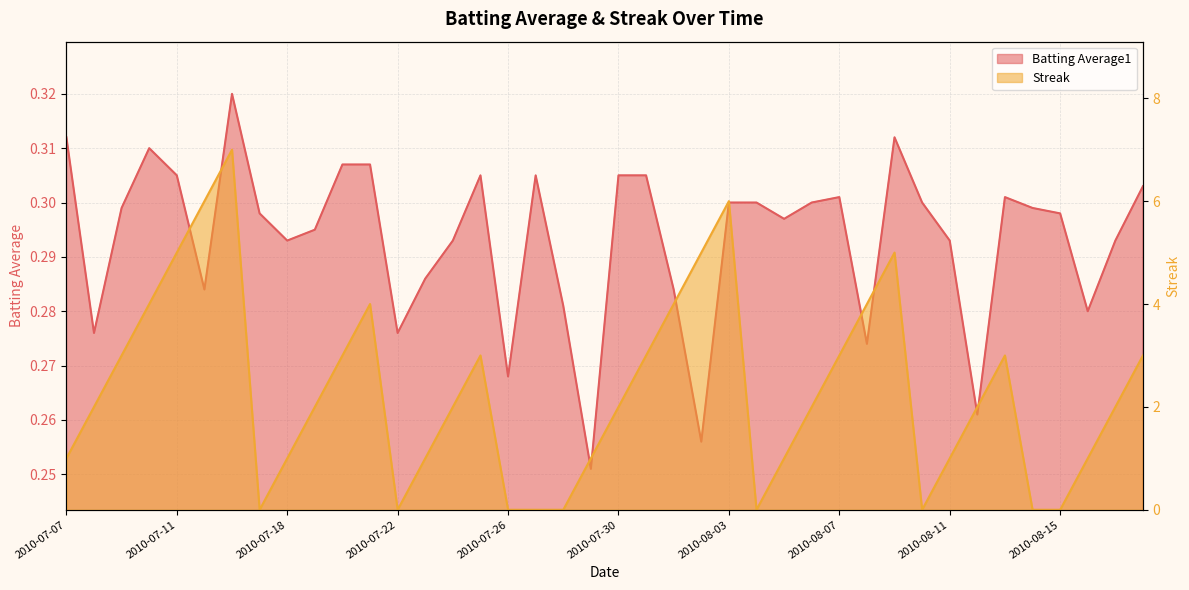

Which series changed the most between 2010-07-30 and 2010-08-14?

Streak